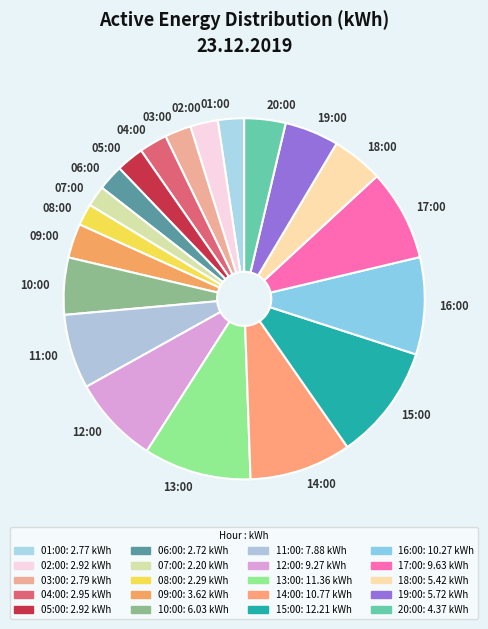

Which has a higher value, 14:00 or 20:00?

14:00